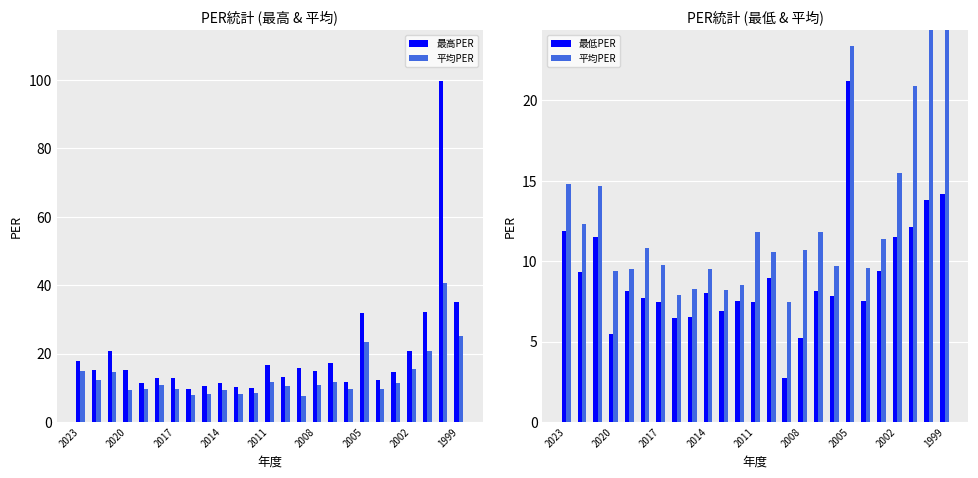

How many categories are shown in the chart?

25